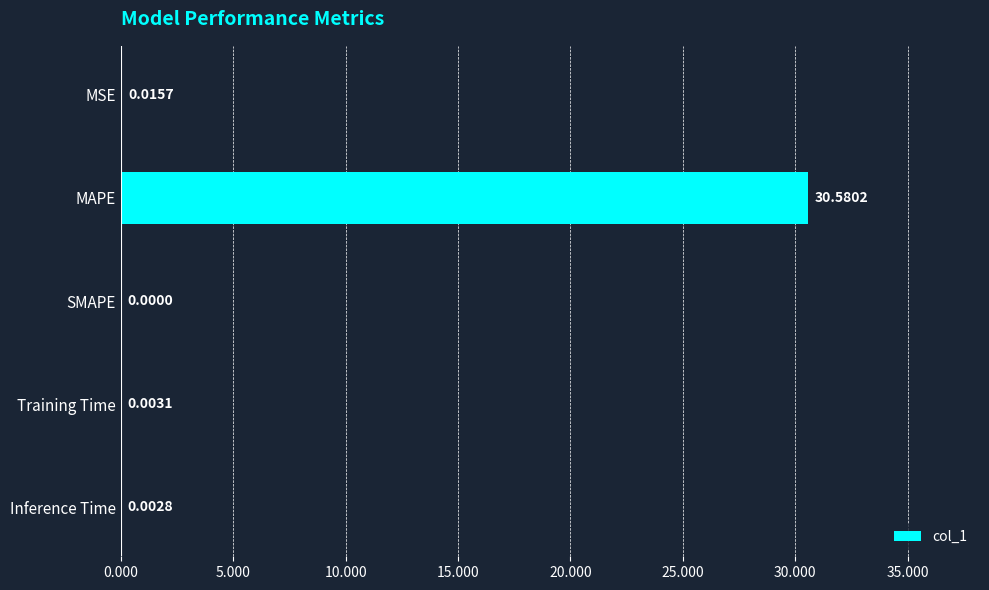

What is the sum of the values at Training Time and MAPE?

30.6